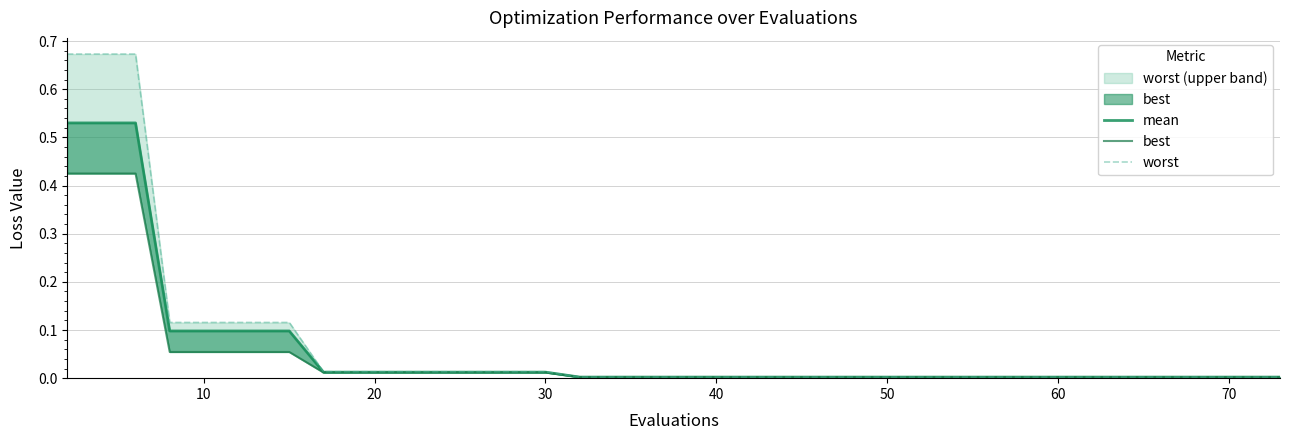

True or false: worst and best cross at least once.

False